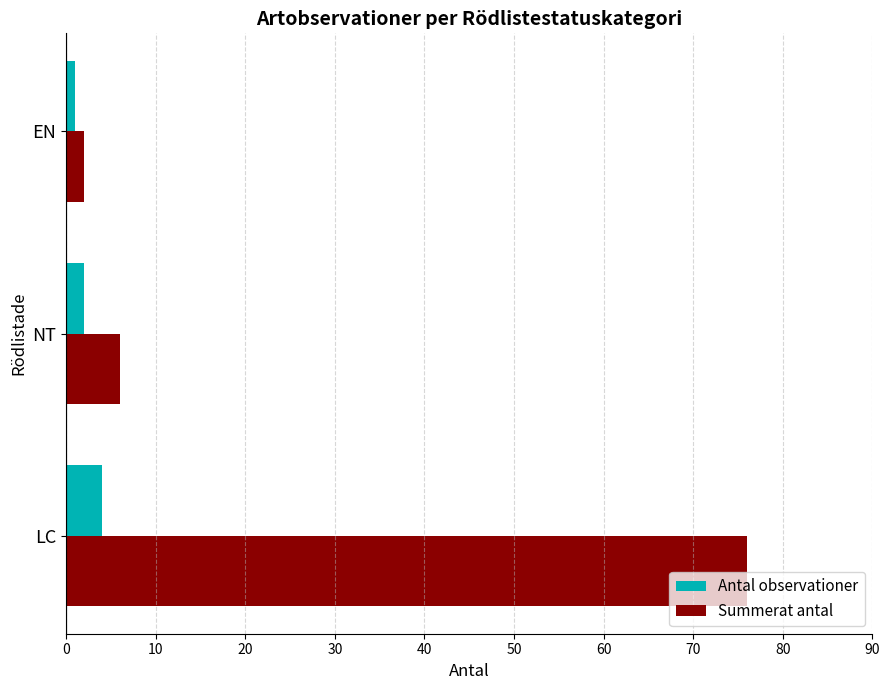

Rank the categories by Summerat antal value from highest to lowest.

LC, NT, EN